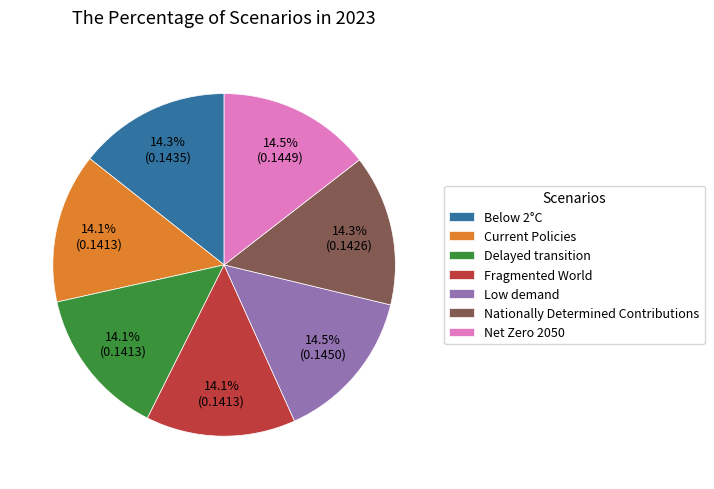

Does any single category account for the majority?

No